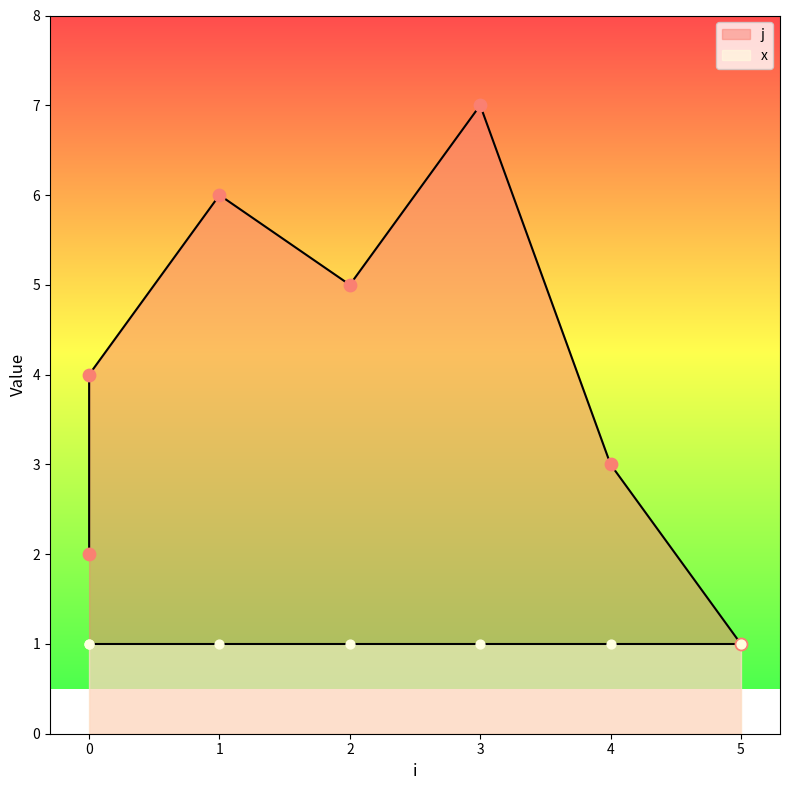

Approximately how many times larger is the value at 0 compared to 2?

0.4